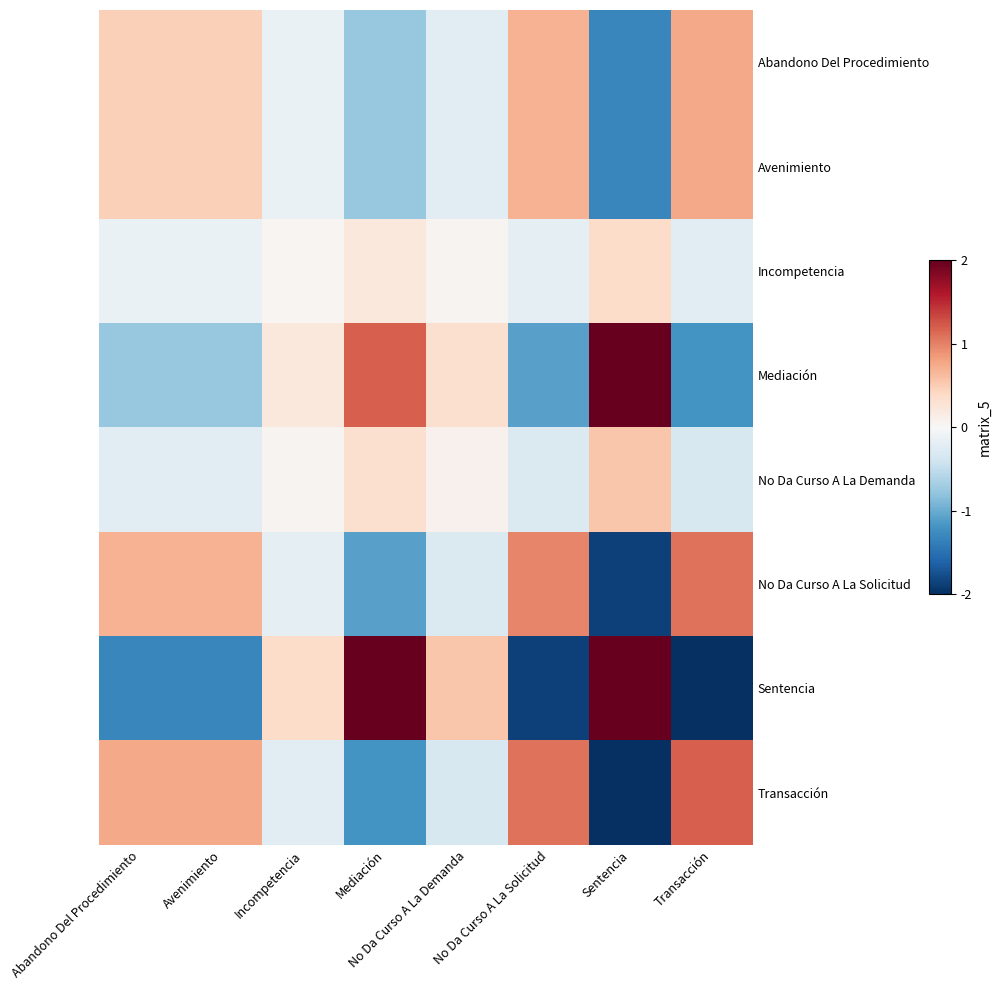

Reading left to right, extract all data points from this chart.

Abandono Del Procedimiento: Abandono Del Procedimiento=0.5	Avenimiento=0.5	Incompetencia=-0.1	Mediación=-0.8	No Da Curso A La Demanda=-0.2	No Da Curso A La Solicitud=0.7	Sentencia=-1.3	Transacción=0.8
Avenimiento: Abandono Del Procedimiento=0.5	Avenimiento=0.5	Incompetencia=-0.1	Mediación=-0.8	No Da Curso A La Demanda=-0.2	No Da Curso A La Solicitud=0.7	Sentencia=-1.3	Transacción=0.8
Incompetencia: Abandono Del Procedimiento=-0.1	Avenimiento=-0.1	Incompetencia=0.0	Mediación=0.2	No Da Curso A La Demanda=0.1	No Da Curso A La Solicitud=-0.2	Sentencia=0.4	Transacción=-0.2
Mediación: Abandono Del Procedimiento=-0.8	Avenimiento=-0.8	Incompetencia=0.2	Mediación=1.2	No Da Curso A La Demanda=0.3	No Da Curso A La Solicitud=-1.1	Sentencia=2.1	Transacción=-1.2
No Da Curso A La Demanda: Abandono Del Procedimiento=-0.2	Avenimiento=-0.2	Incompetencia=0.1	Mediación=0.3	No Da Curso A La Demanda=0.1	No Da Curso A La Solicitud=-0.3	Sentencia=0.6	Transacción=-0.3
No Da Curso A La Solicitud: Abandono Del Procedimiento=0.7	Avenimiento=0.7	Incompetencia=-0.2	Mediación=-1.1	No Da Curso A La Demanda=-0.3	No Da Curso A La Solicitud=1.0	Sentencia=-1.9	Transacción=1.1
Sentencia: Abandono Del Procedimiento=-1.3	Avenimiento=-1.3	Incompetencia=0.4	Mediación=2.1	No Da Curso A La Demanda=0.6	No Da Curso A La Solicitud=-1.9	Sentencia=3.5	Transacción=-2.1
Transacción: Abandono Del Procedimiento=0.8	Avenimiento=0.8	Incompetencia=-0.2	Mediación=-1.2	No Da Curso A La Demanda=-0.3	No Da Curso A La Solicitud=1.1	Sentencia=-2.1	Transacción=1.2